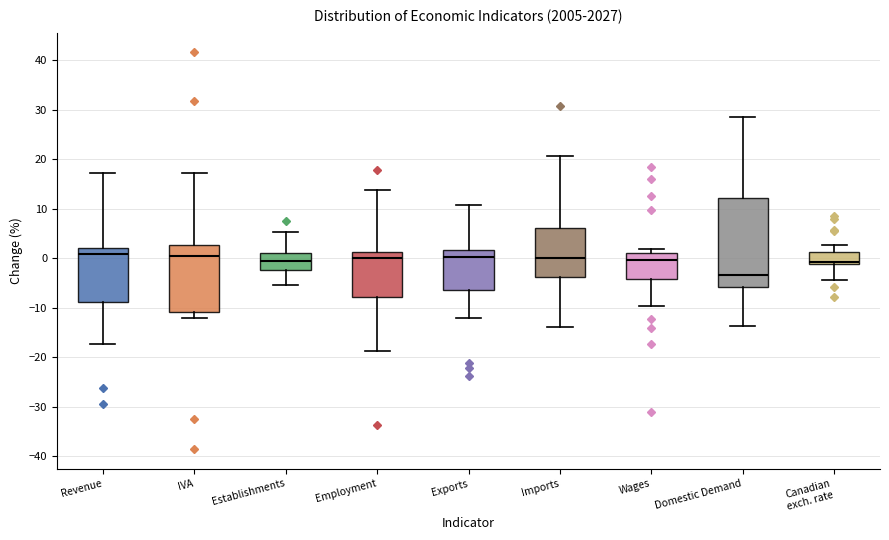

Which box has the lowest median line?

Domestic Demand